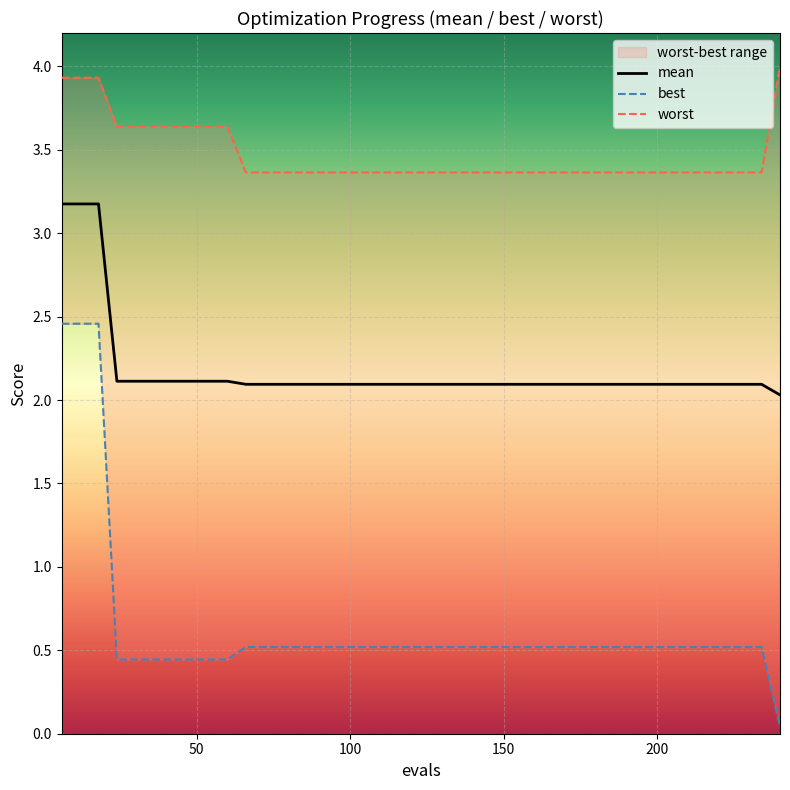

What is the lowest value of the mean series?

2.0